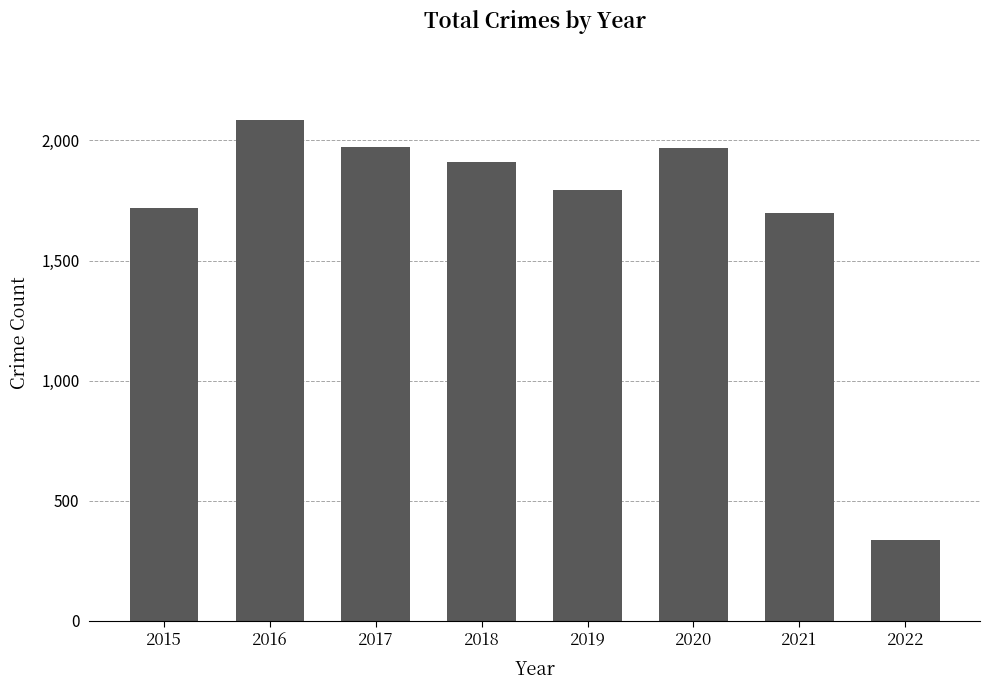

What is the ratio of the value at 2015 to the value at 2017?

0.9